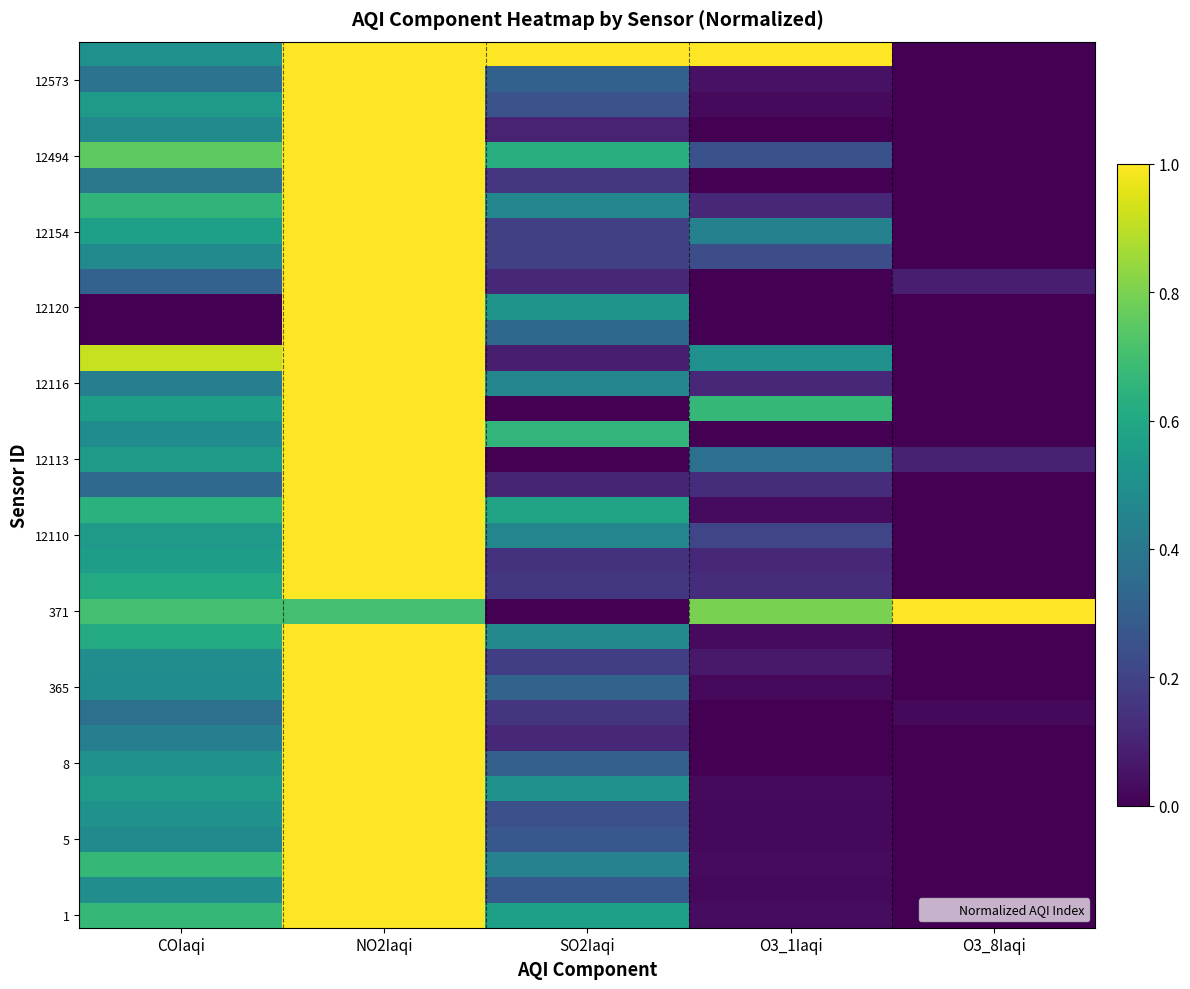

What is the spread (max minus min) of values at NO2Iaqi?

0.3